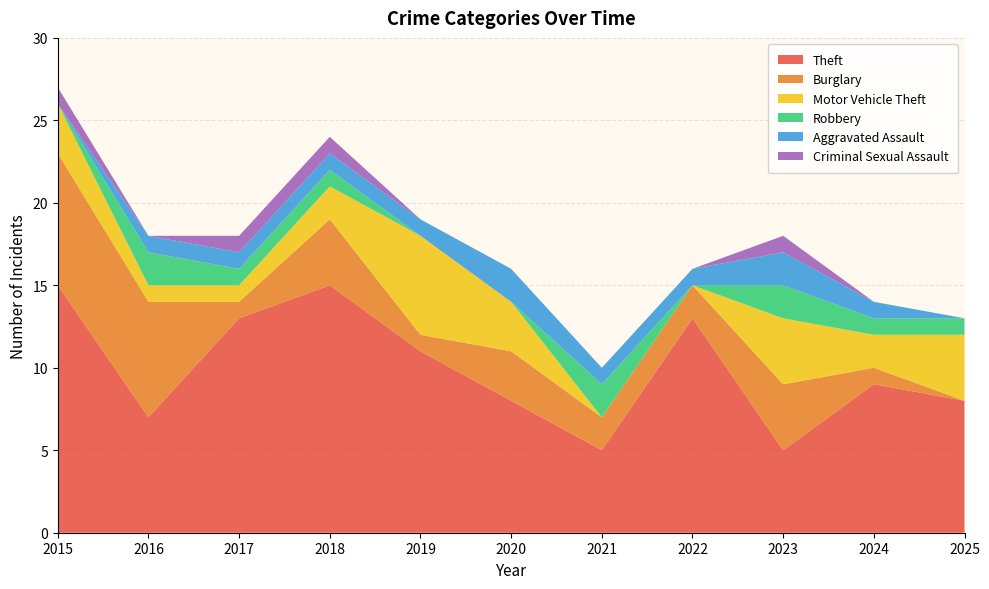

Reading left to right, list all the values displayed in this chart.

Theft: 15	7	13	15	11	8	5	13	5	9	8
Burglary: 8	7	1	4	1	3	2	2	4	1	0
Motor Vehicle Theft: 3	1	1	2	6	3	0	0	4	2	4
Robbery: 0	2	1	1	0	0	2	0	2	1	1
Aggravated Assault: 0	1	1	1	1	2	1	1	2	1	0
Criminal Sexual Assault: 1	0	1	1	0	0	0	0	1	0	0